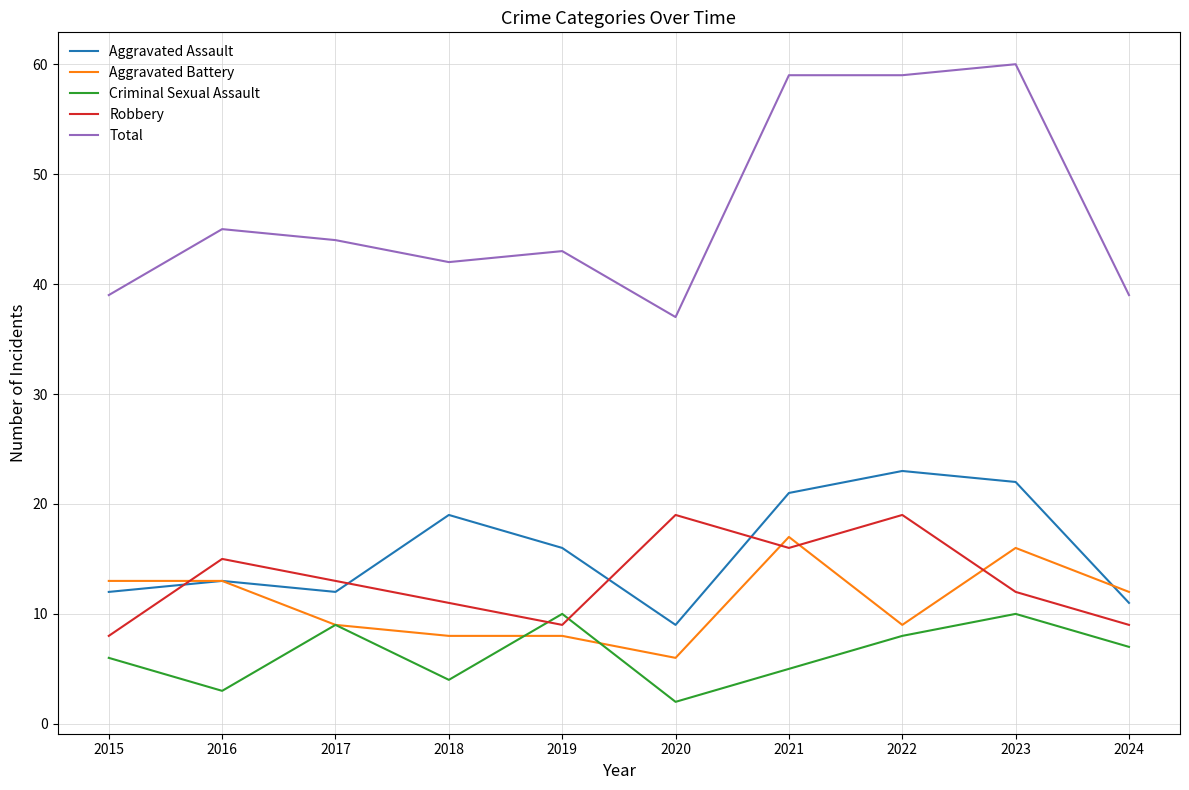

Which series has the widest spread of values?

Total